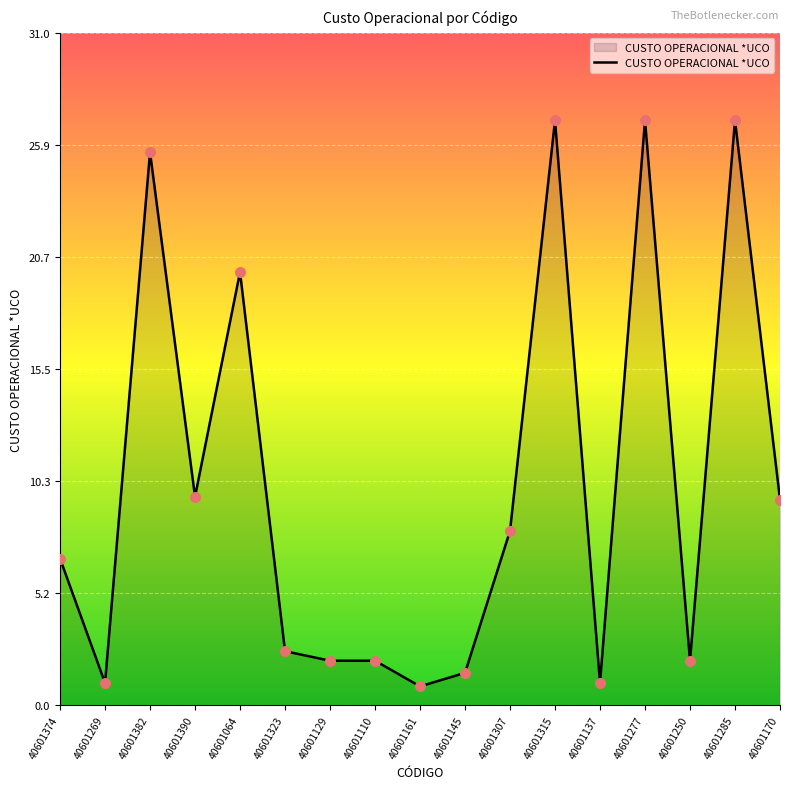

What is the change in value from 40601129 to 40601137?

-1.0